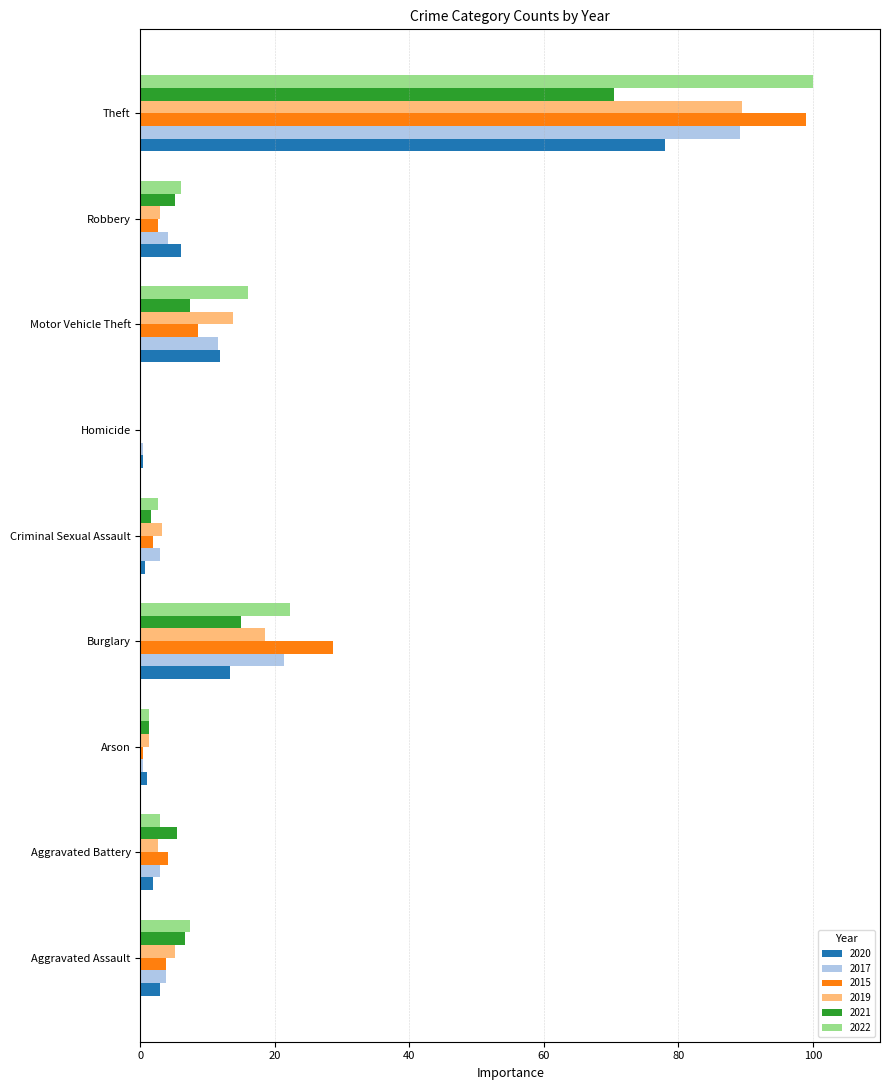

At which category does the chart reach its peak across all series?

Theft